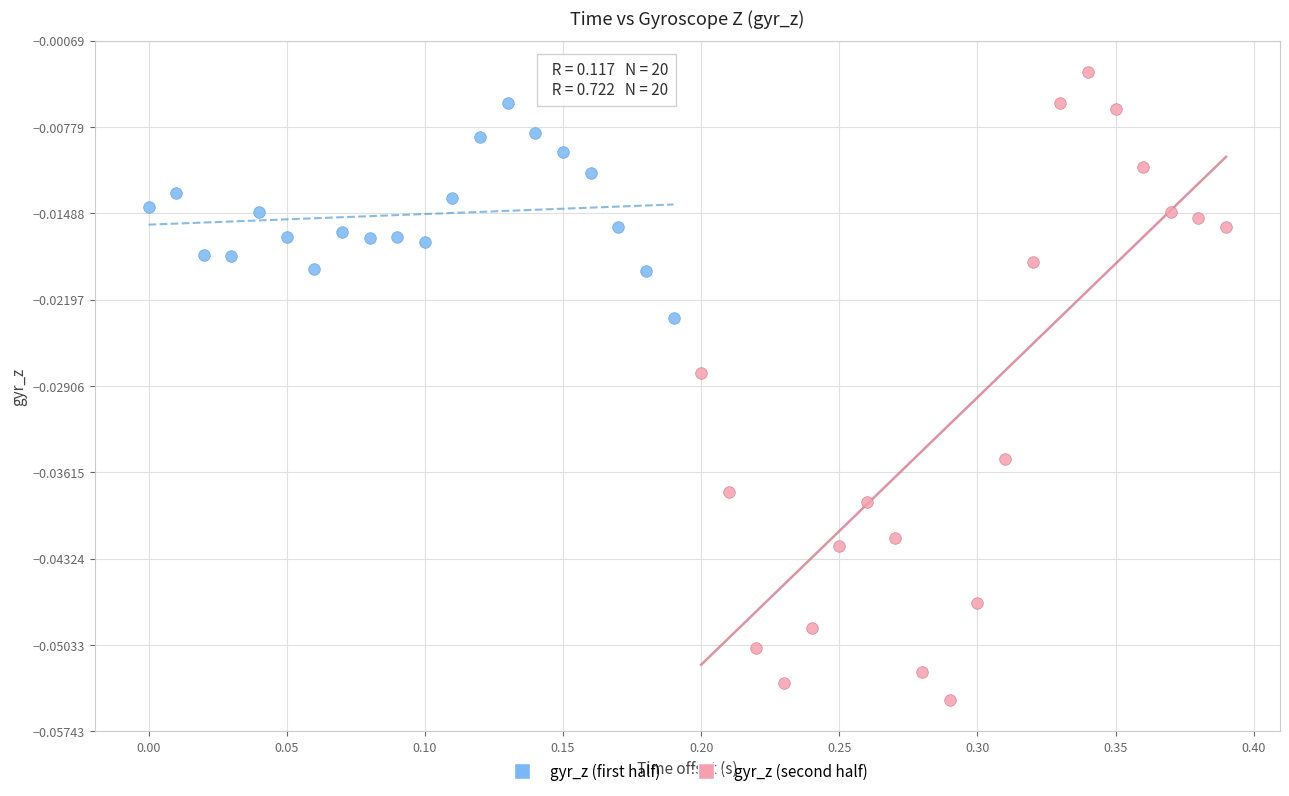

Which series reaches the minimum Y coordinate?

gyr_z (second half)